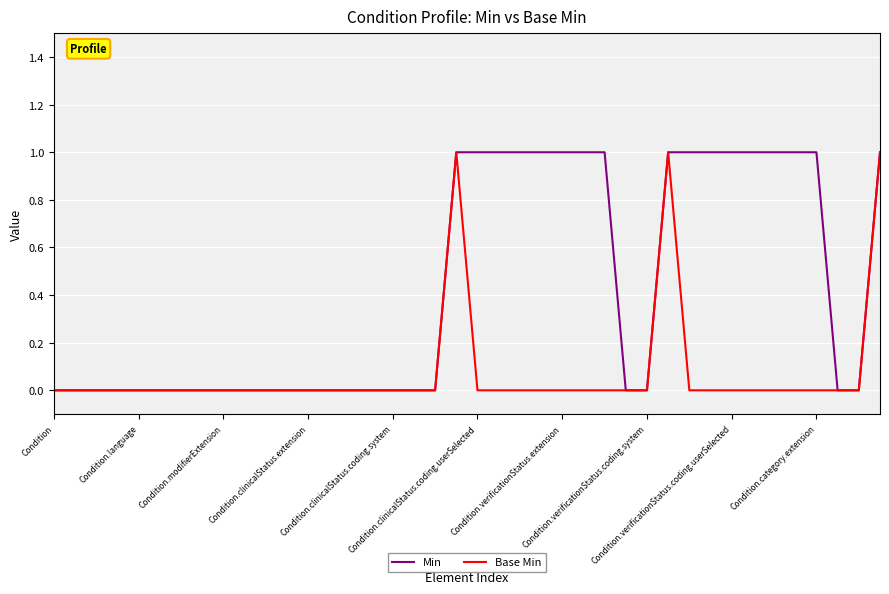

List the series in order of their overall mean, highest first.

Min, Base Min